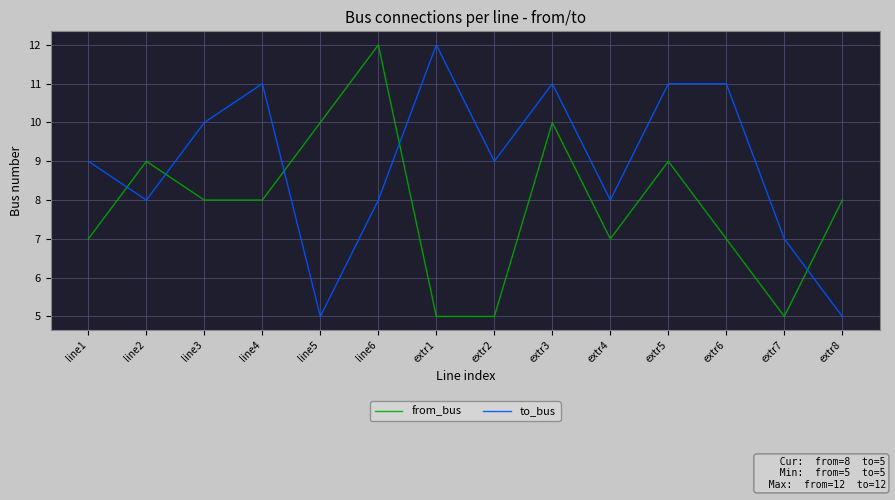

Does the chart have visible grid lines?

Yes